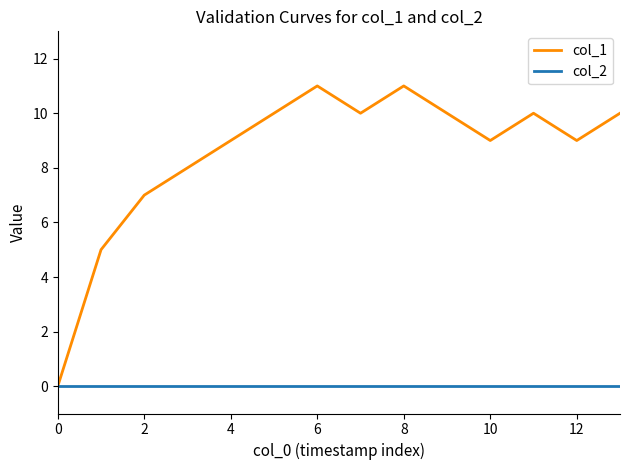

At how many categories does at least one series exceed 4?

13